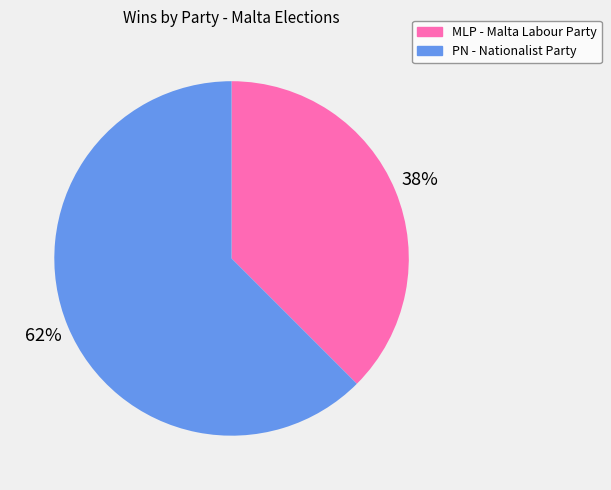

How many segments does this pie chart have?

2